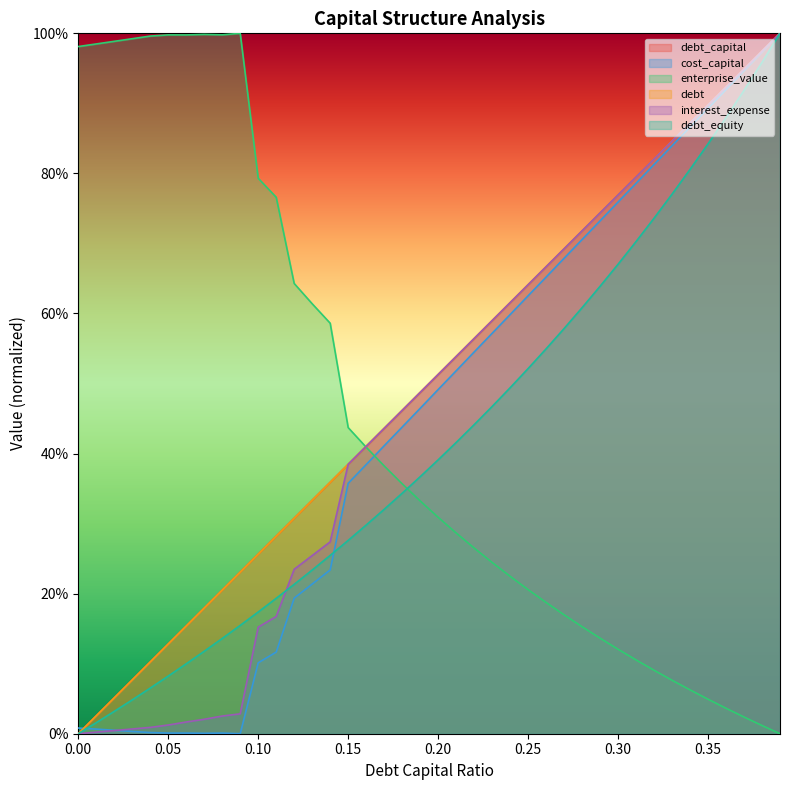

What is the total value across all series at 0.08?

1.6